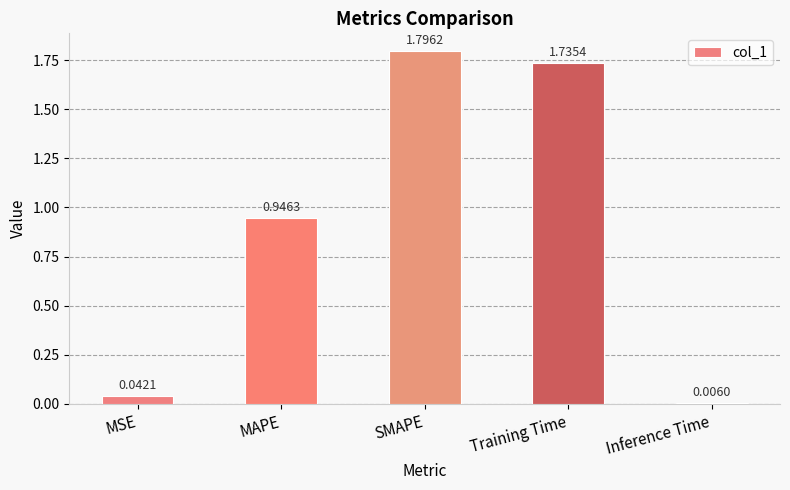

What is the label of the 3rd bar from the right?

SMAPE